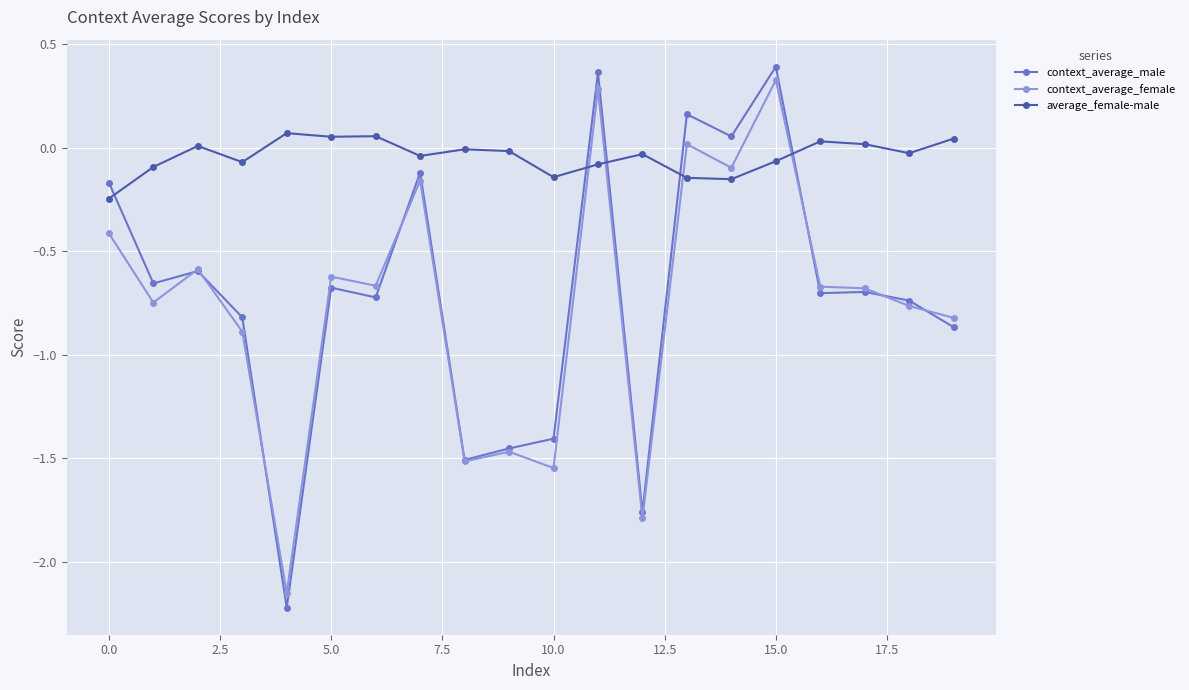

True or false: average_female-male and context_average_female intersect in this chart.

True